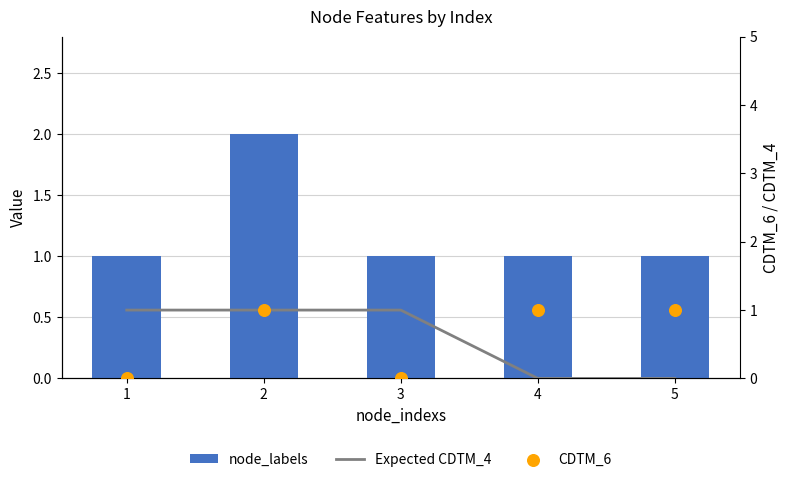

What is the total value across all series at 1?

2